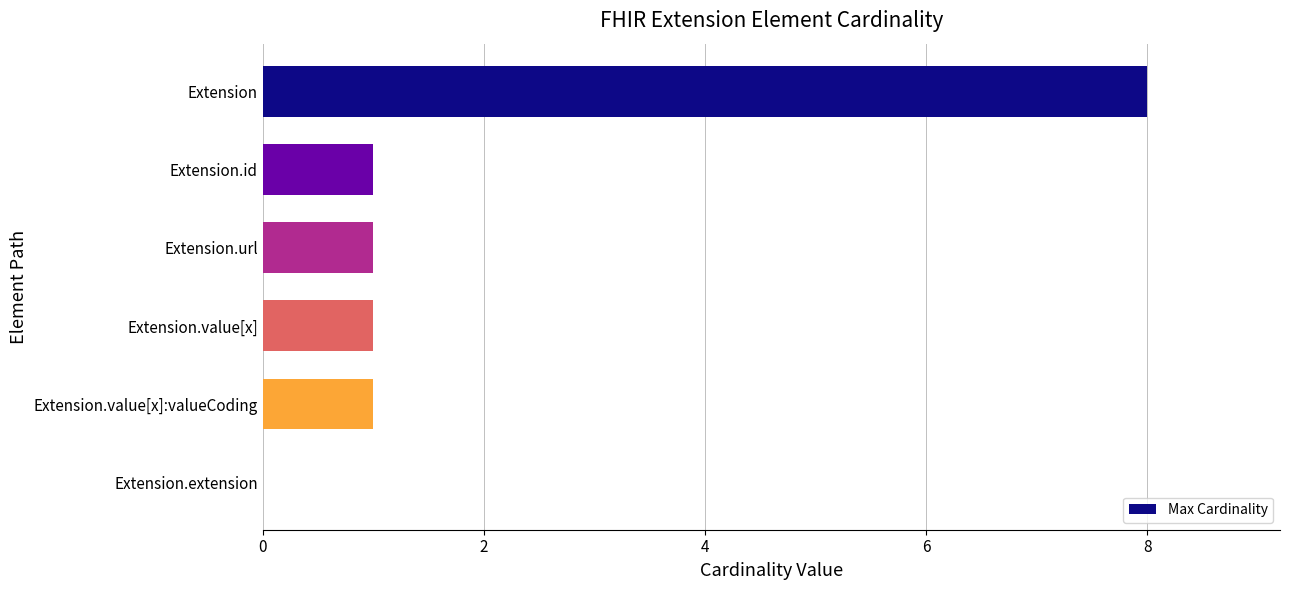

True or false: the data shows 0 at Extension.extension.

True